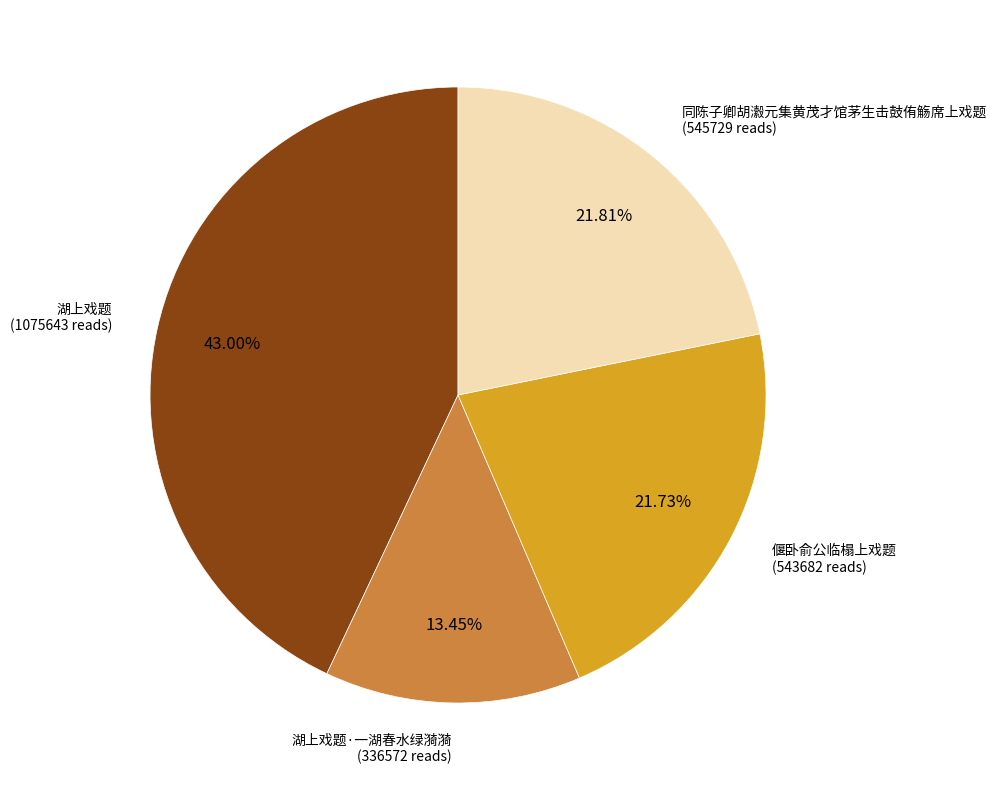

Is there any slice that represents more than half of the pie?

No